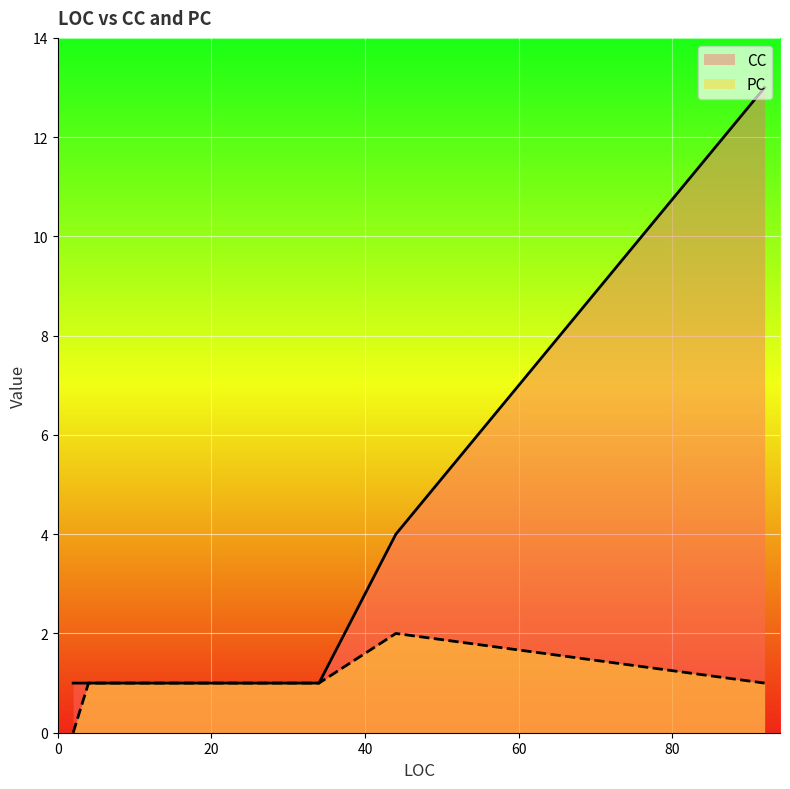

The value of CC at 34 is 1. True or false?

True